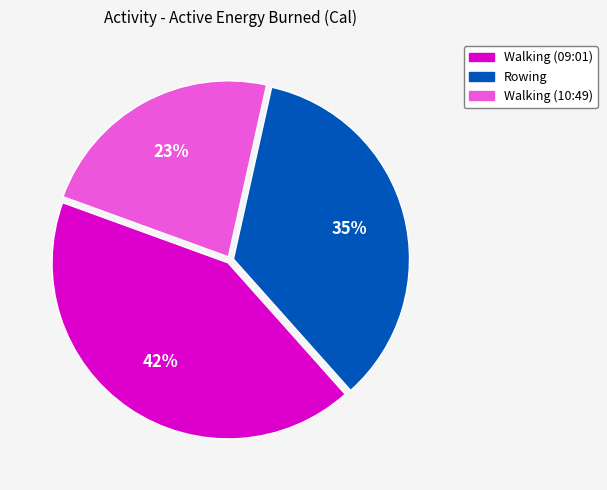

Is the sum of Rowing and Walking (10:49) greater than half?

Yes